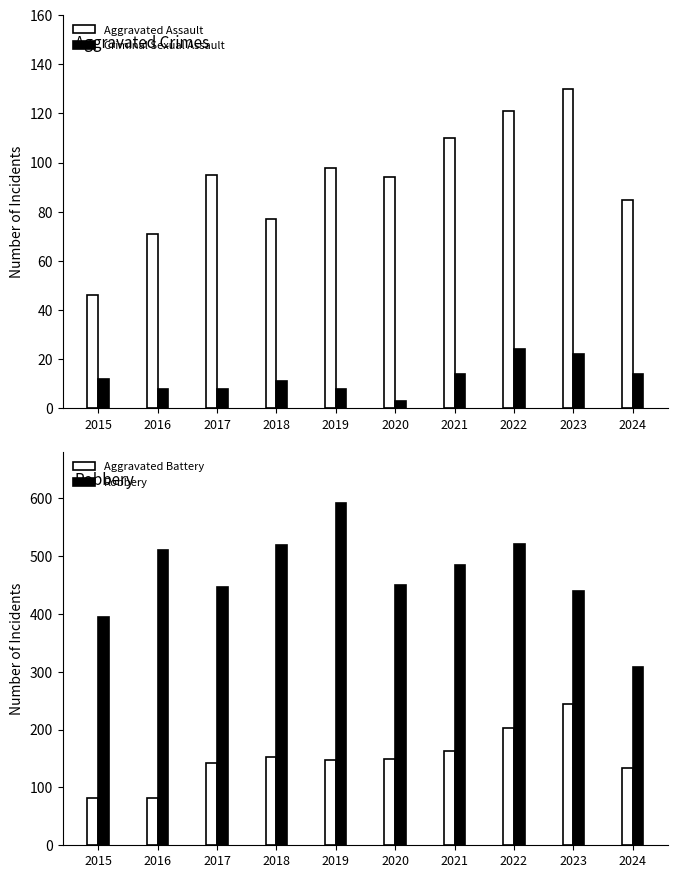

List the series in order of their peak value, lowest first.

Criminal Sexual Assault, Aggravated Assault, Aggravated Battery, Robbery